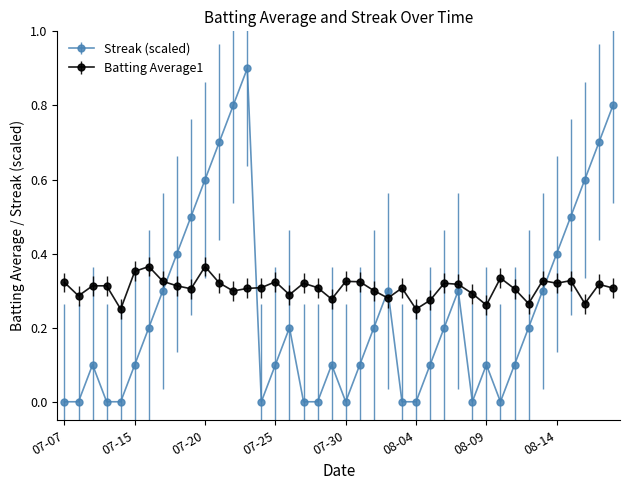

What is the difference between the maximum and minimum values in the Streak (scaled) series?

0.9